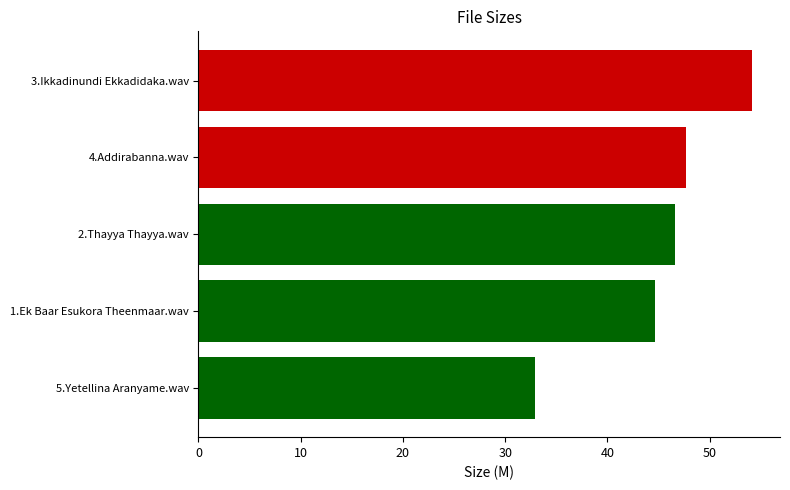

What is the average value?

45.2